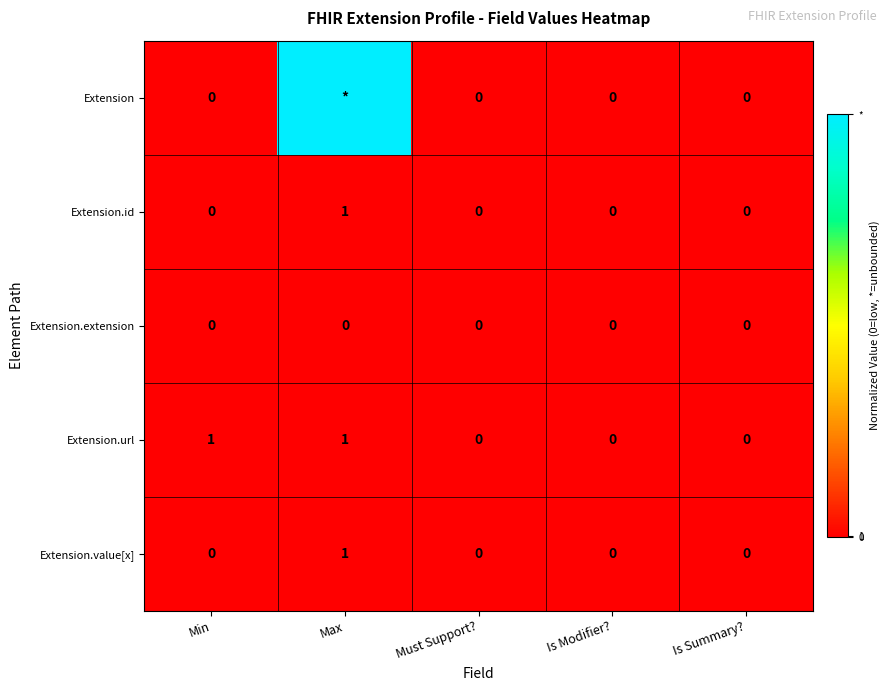

Which category has the highest value in the Extension.value[x] series?

Max